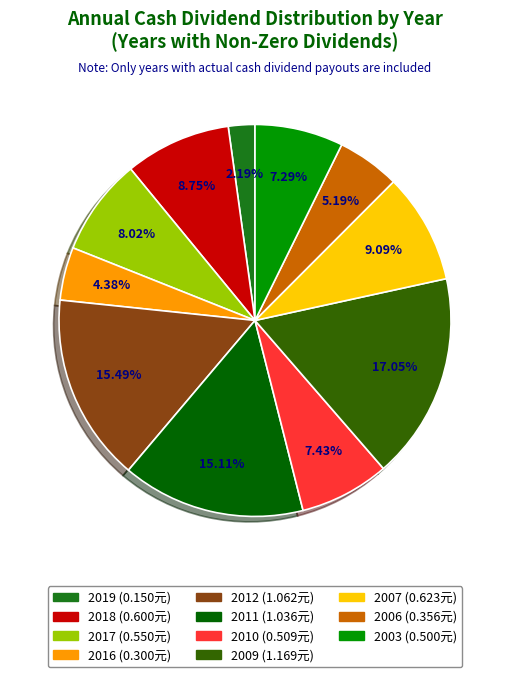

What is the total percentage of 2016 and 2012?

19.9%